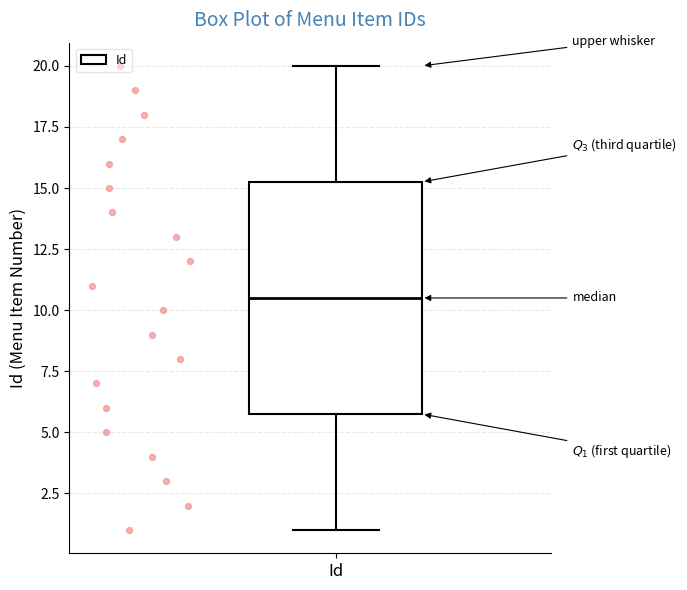

Transcribe this box plot: give where the median line is, the range the box spans, and where the two whiskers end, as read against the y-axis. The values are not printed on the chart, so give them approximately, as read against the axis.

median 10.5, box 6.0 to 15.5, whiskers 1.0 to 20.0